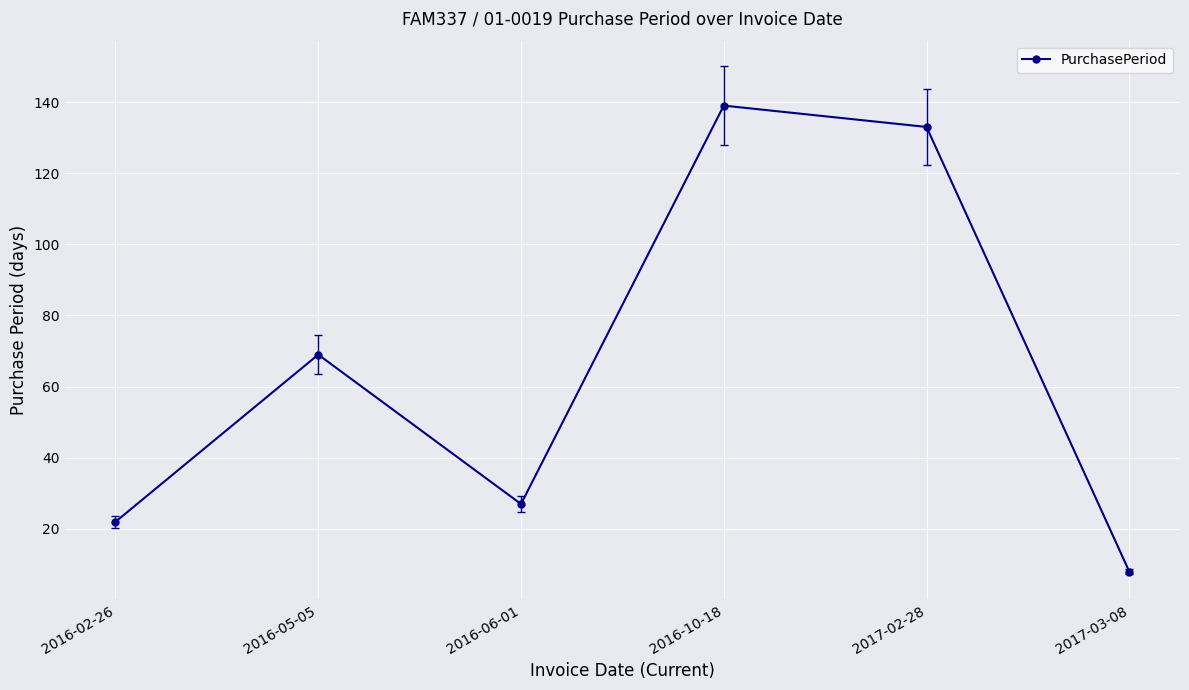

Reading right to left, transcribe all the data shown in this chart.

8	133	139	27	69	22